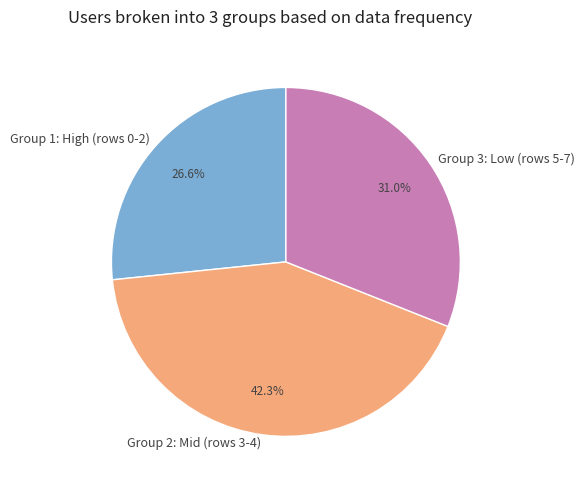

Which slice is the largest?

Group 2: Mid (rows 3-4)